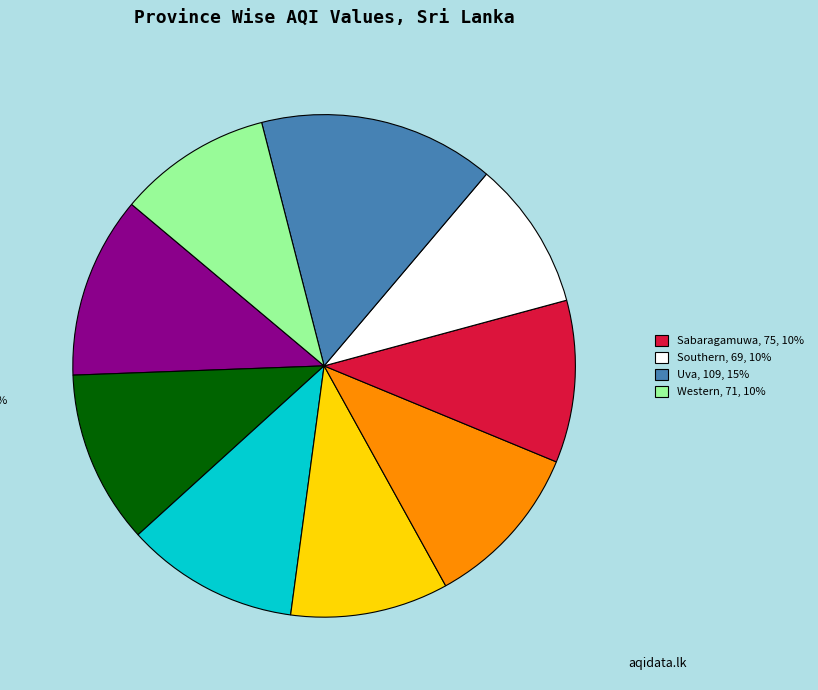

Is there any slice that represents more than half of the pie?

No